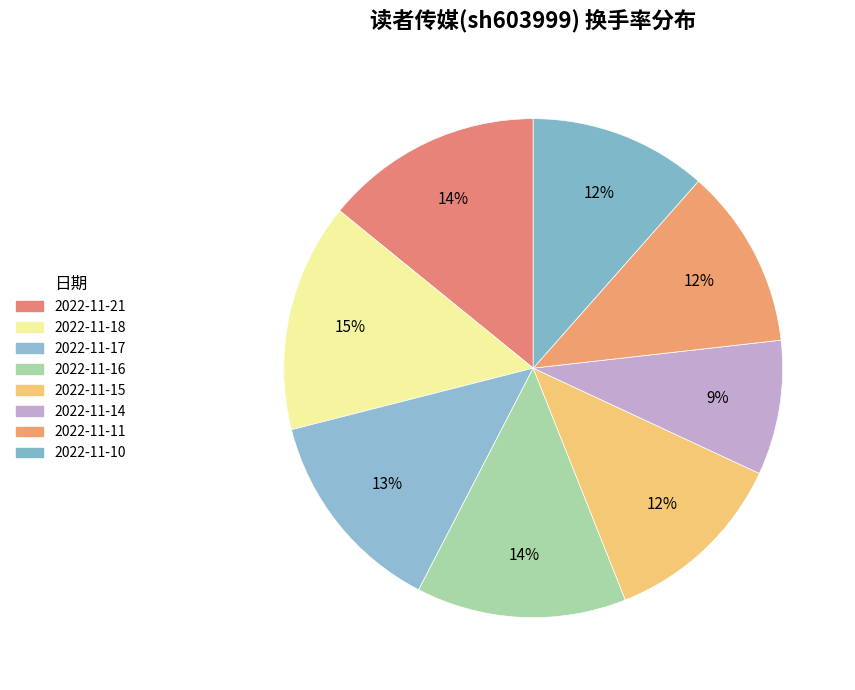

Count the number of slices in the pie.

8